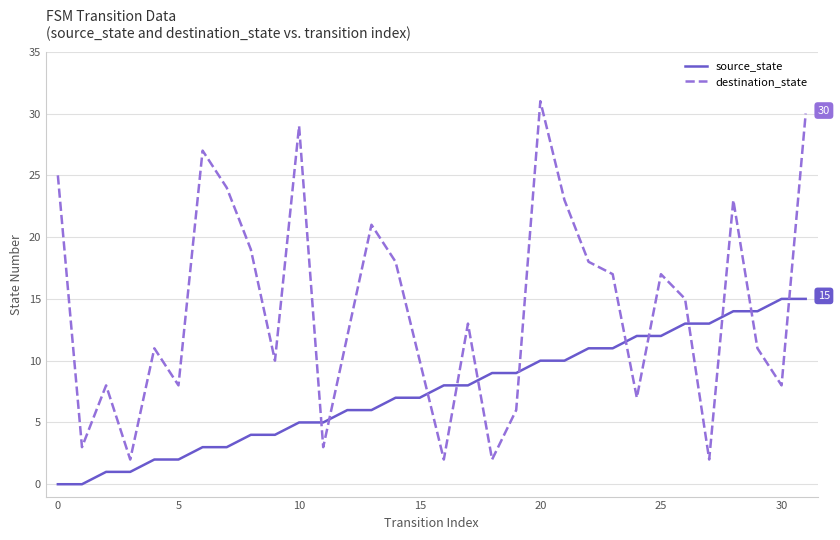

List the series in order of their overall mean, highest first.

destination_state, source_state